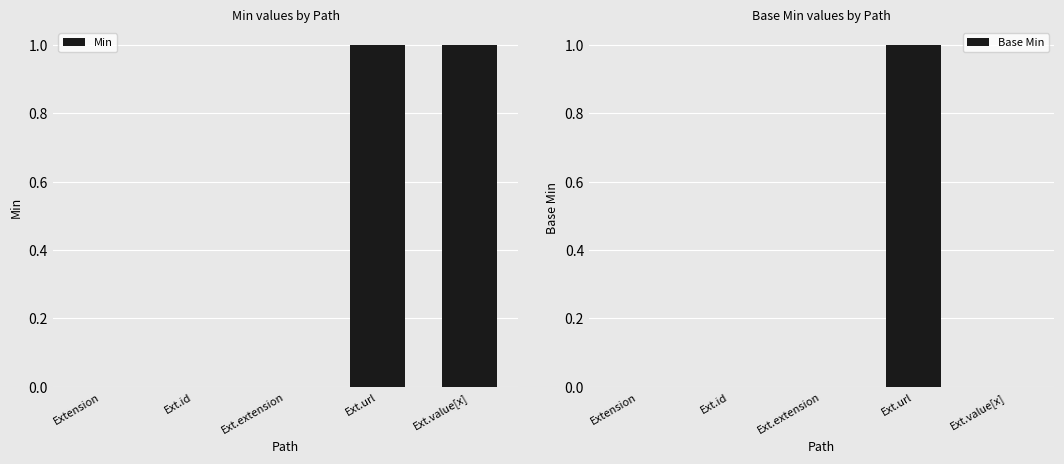

Is it true that Min equals -1 at Ext.id?

False